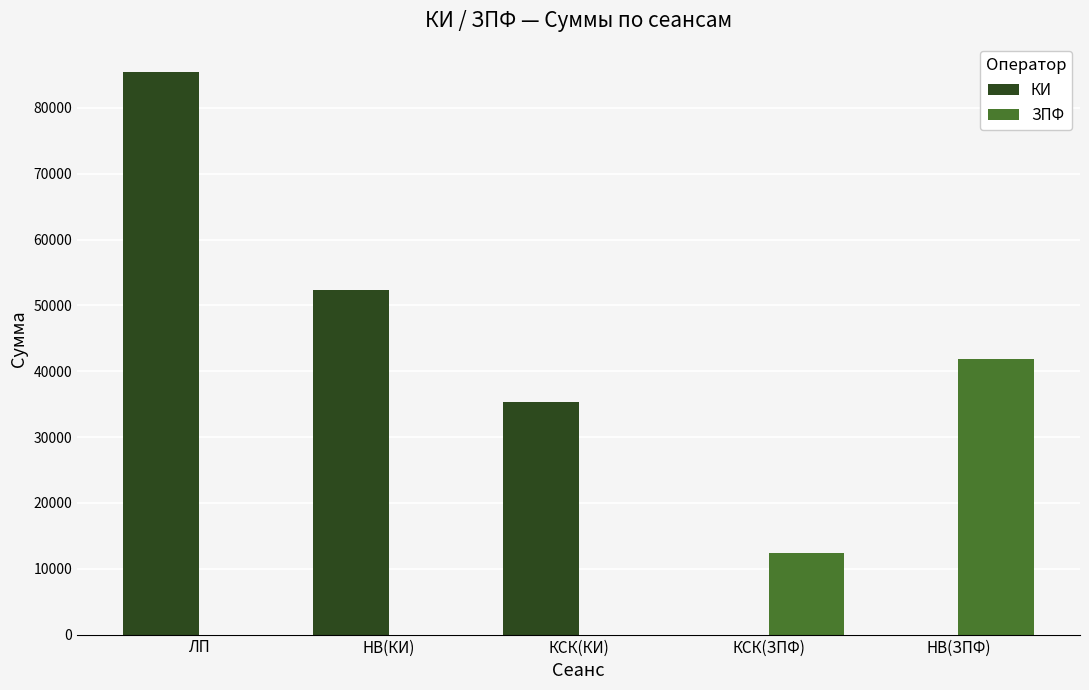

At which category does the chart reach its peak across all series?

ЛП